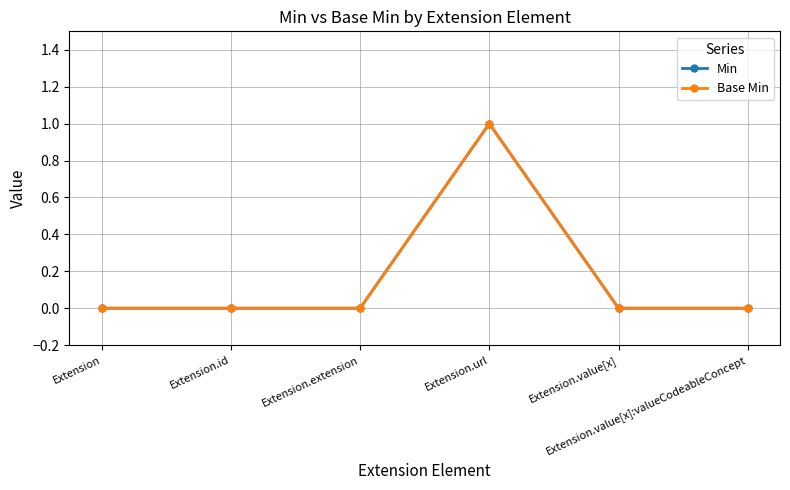

Is this an area chart (filled region under the line)?

No